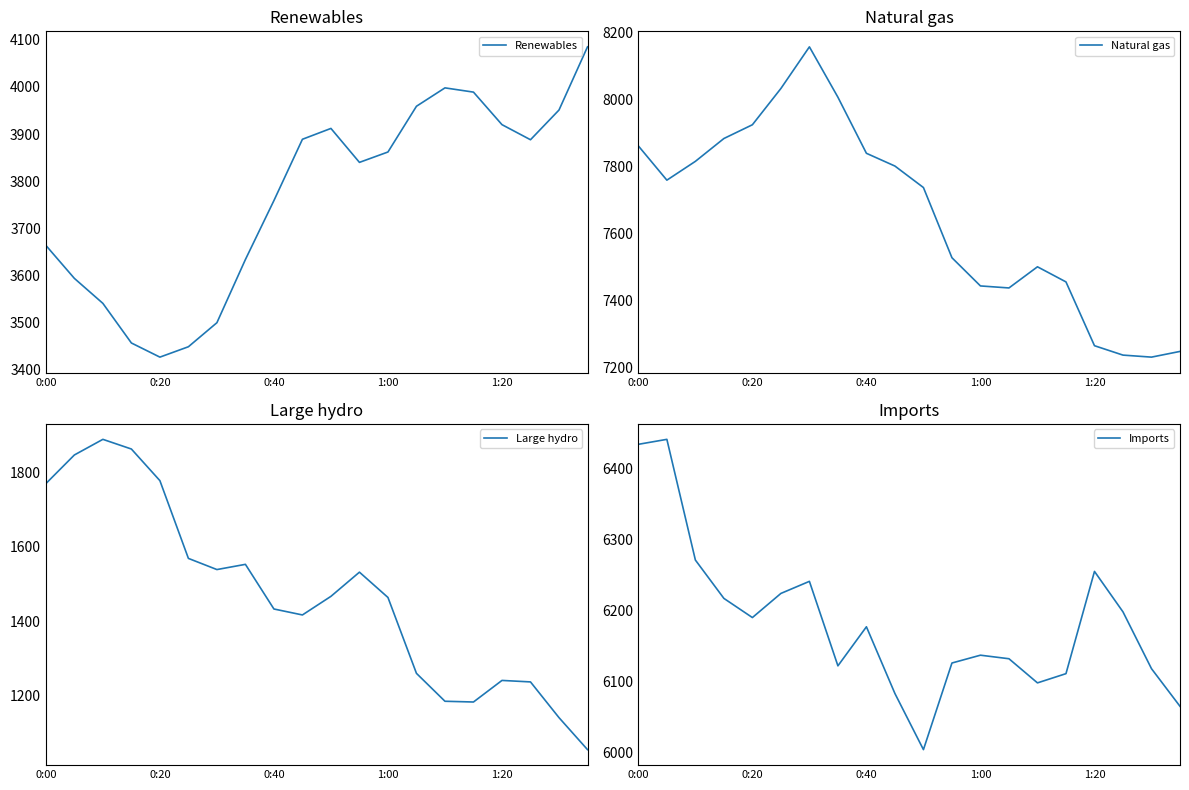

Reading right to left, what are all the values shown in this chart?

Renewables: 4085	3951	3888	3920	3989	3998	3959	3862	3840	3912	3889	3759	3634	3500	3449	3427	3457	3541	3594	3664
Natural gas: 7249	7232	7238	7266	7456	7501	7438	7444	7528	7737	7801	7839	8006	8156	8032	7924	7883	7815	7759	7861
Large hydro: 1055	1141	1237	1241	1183	1185	1260	1464	1532	1467	1417	1433	1553	1539	1569	1778	1863	1889	1847	1770
Imports: 6065	6118	6198	6255	6111	6098	6132	6137	6126	6004	6083	6177	6122	6241	6224	6190	6217	6271	6441	6434